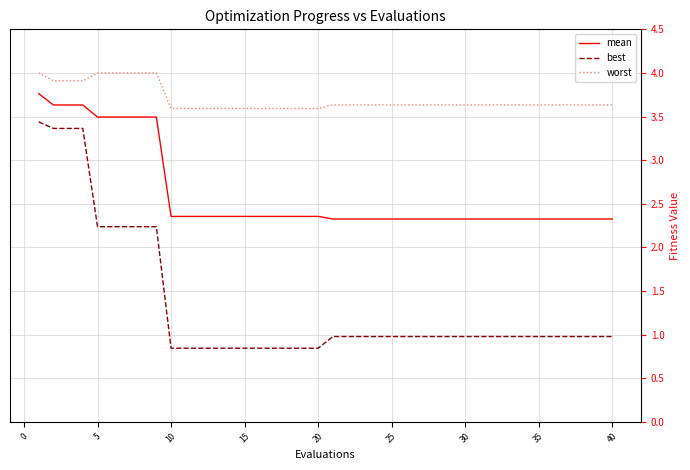

True or false: best and mean cross at least once.

False